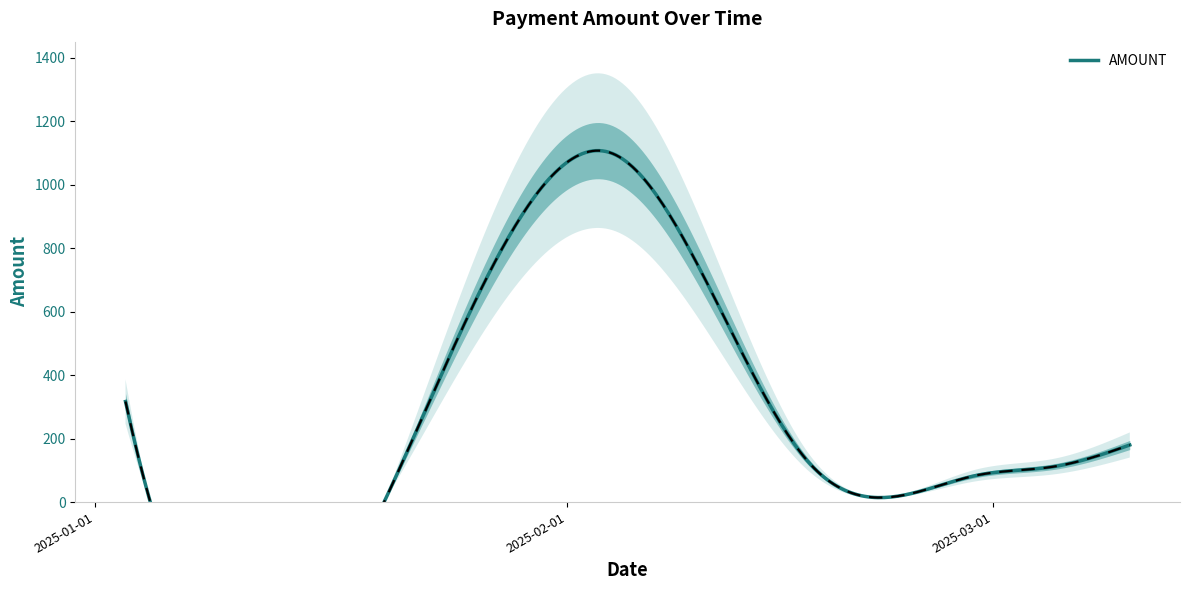

How many lines are shown in the chart?

1